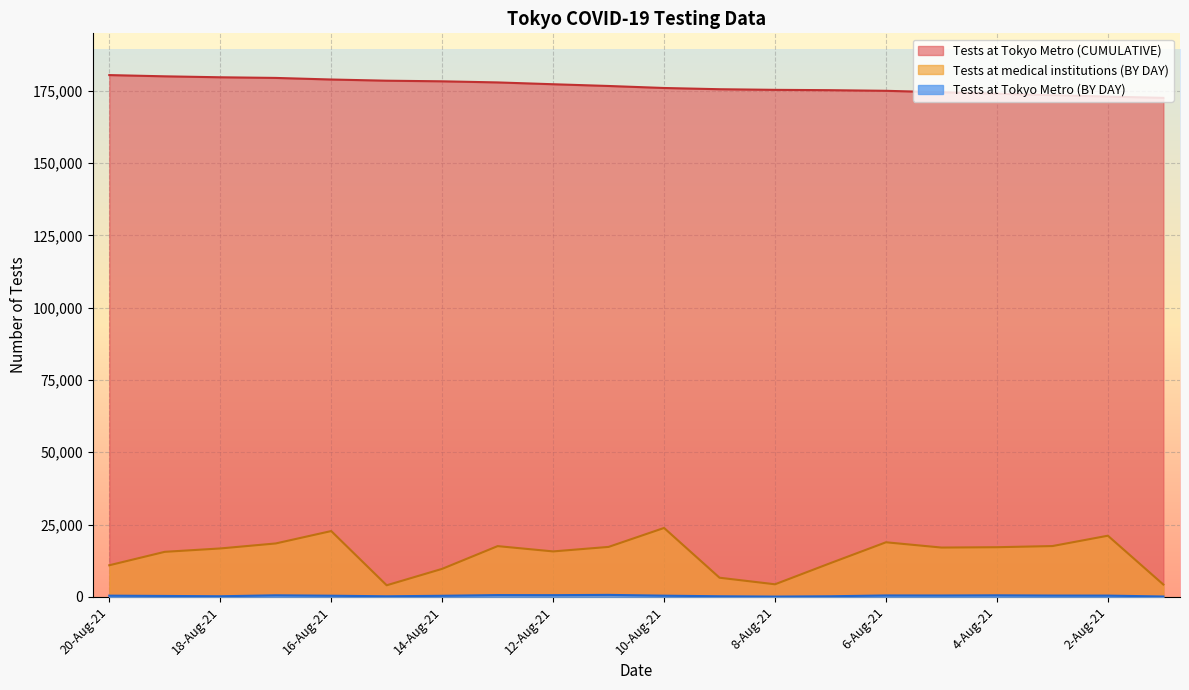

In Tests at Tokyo Metro (BY DAY), how many points are higher than both neighbors (excluding endpoints)?

5